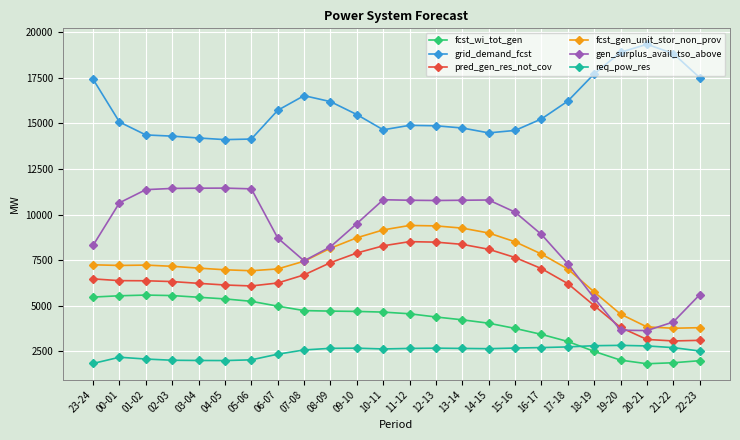

Rank the series by their maximum value, from highest to lowest.

grid_demand_fcst, gen_surplus_avail_tso_above, fcst_gen_unit_stor_non_prov, pred_gen_res_not_cov, fcst_wi_tot_gen, req_pow_res